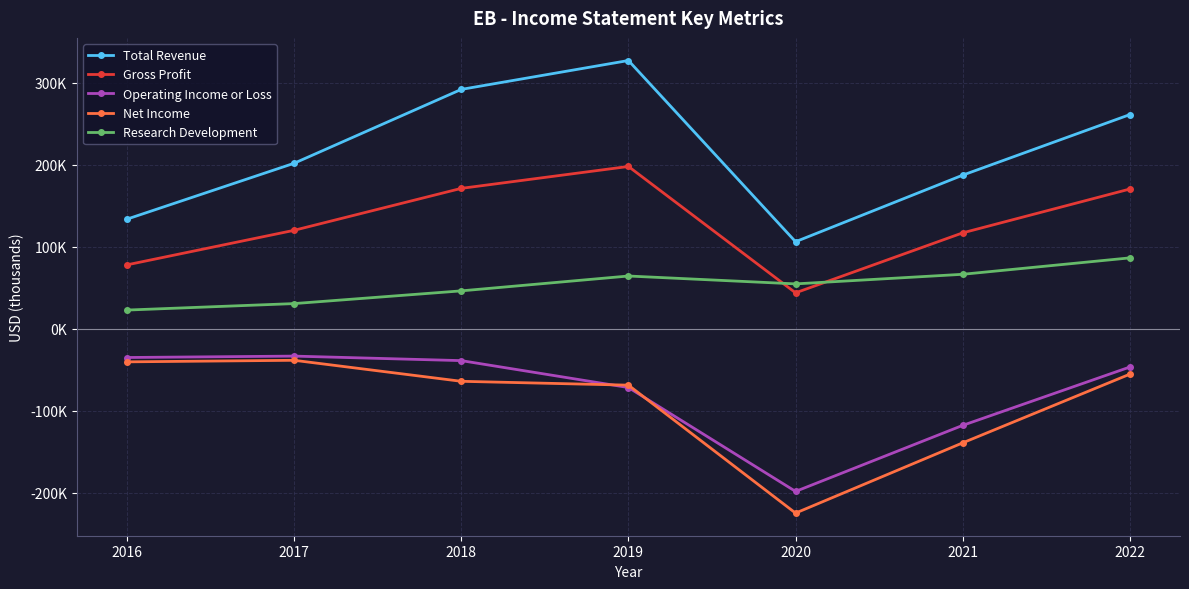

How many intersections are there between Research Development and Gross Profit?

2